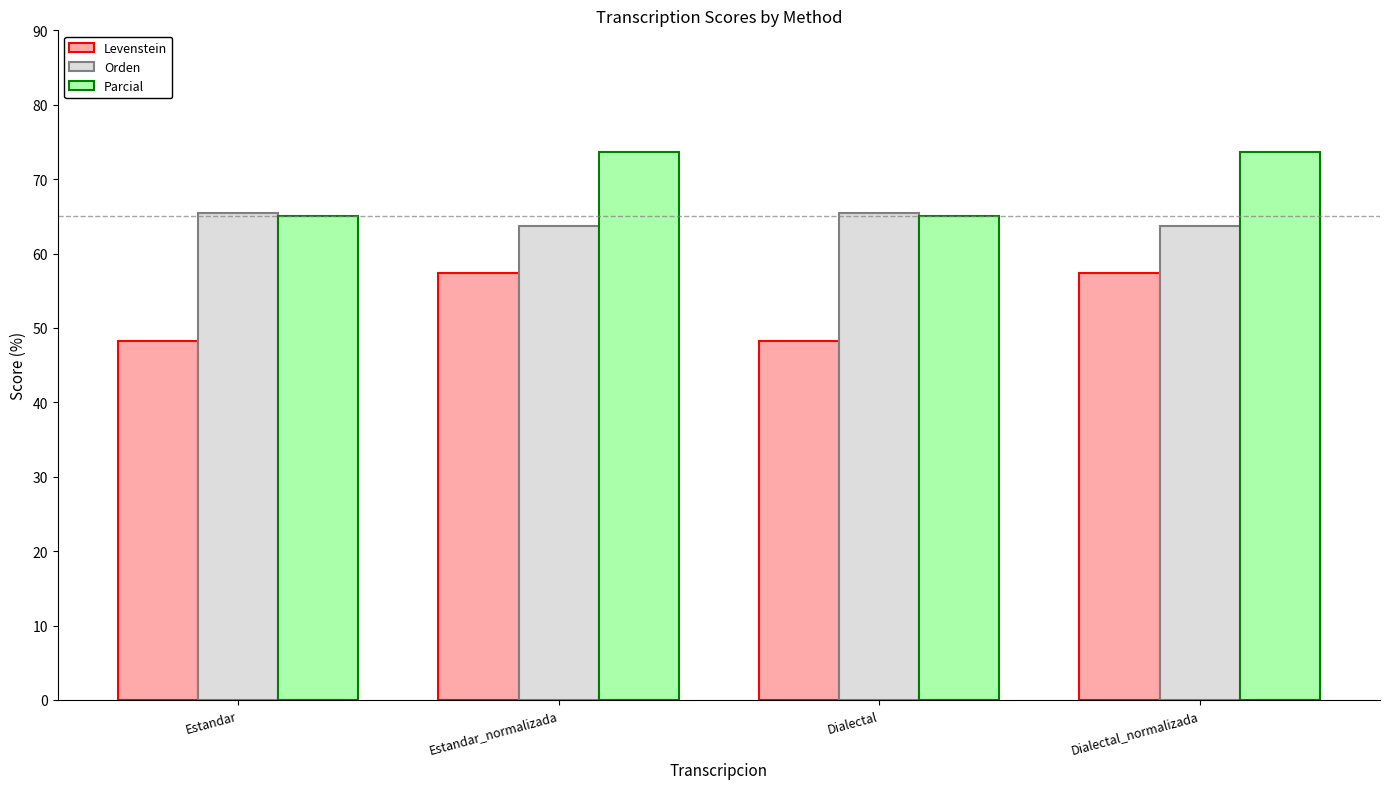

Is it true that Levenstein equals 57.4 at Estandar_normalizada?

True